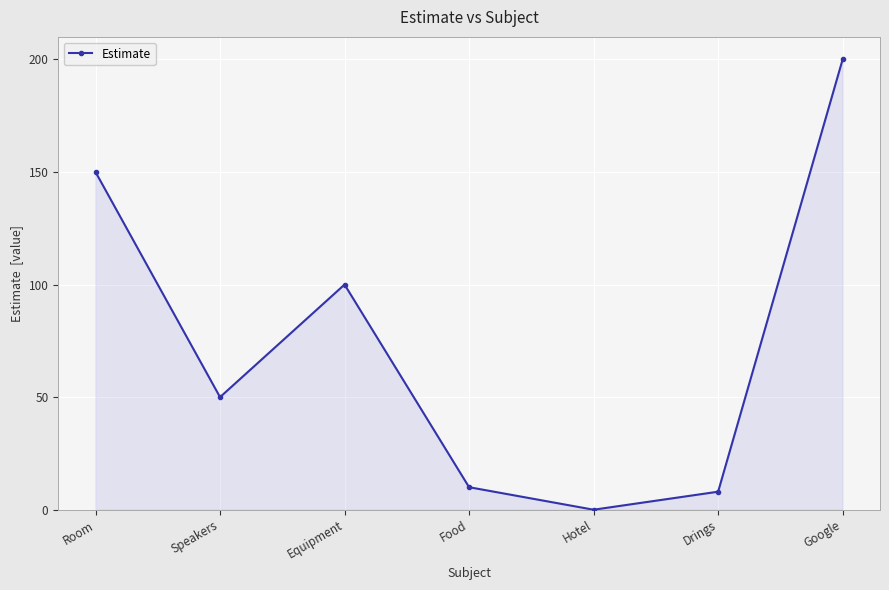

What is the difference between the maximum and minimum values?

200